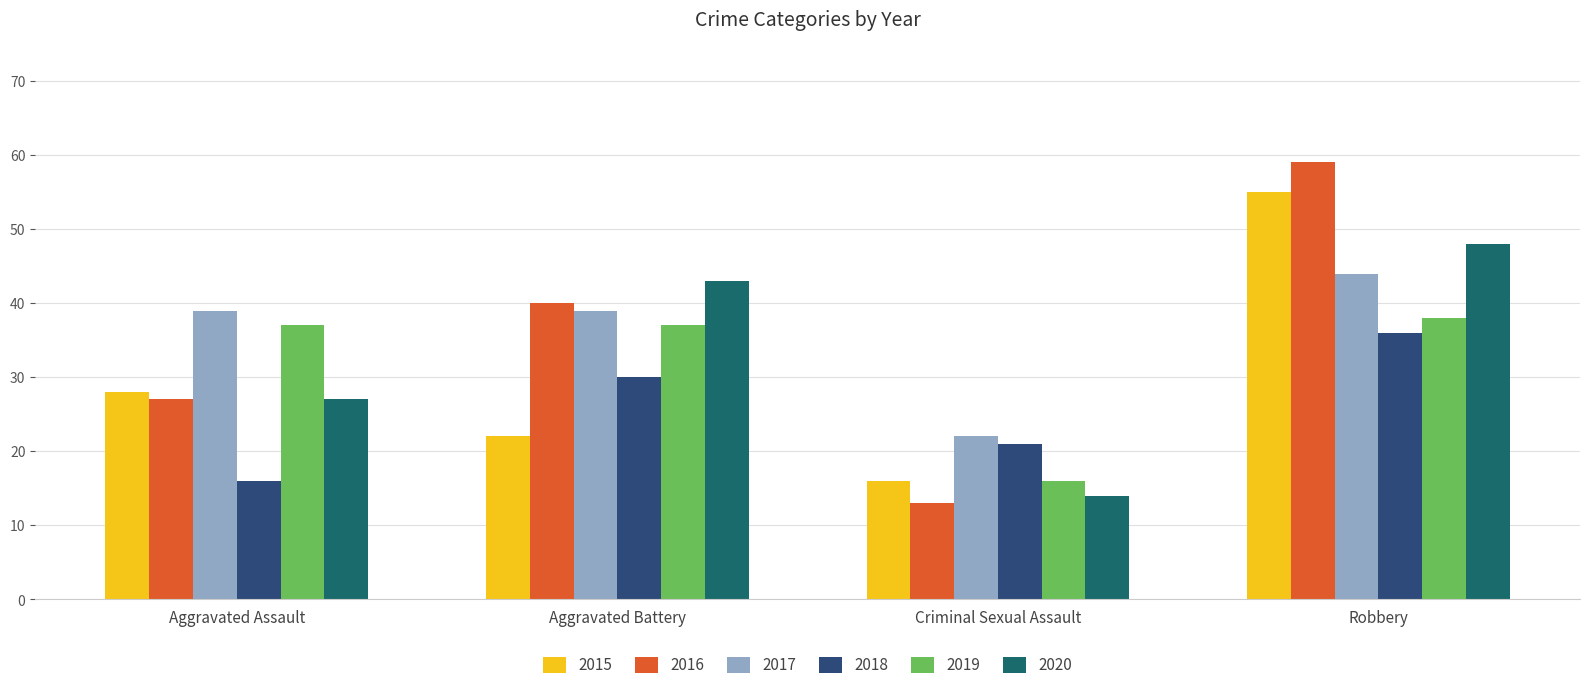

How many 2016 values are between 27 and 59?

3